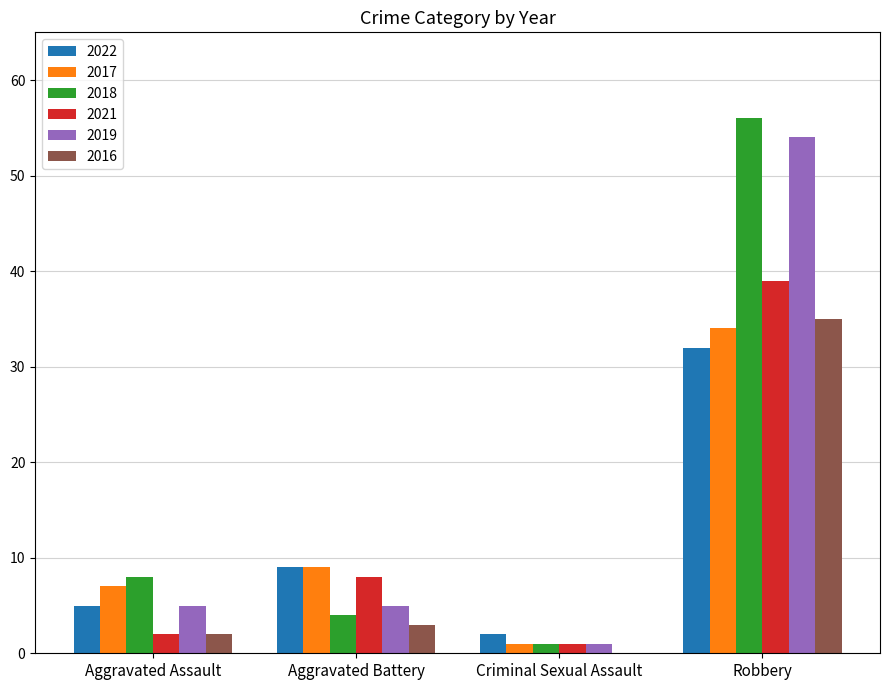

At which category is the sum across all series the highest?

Robbery